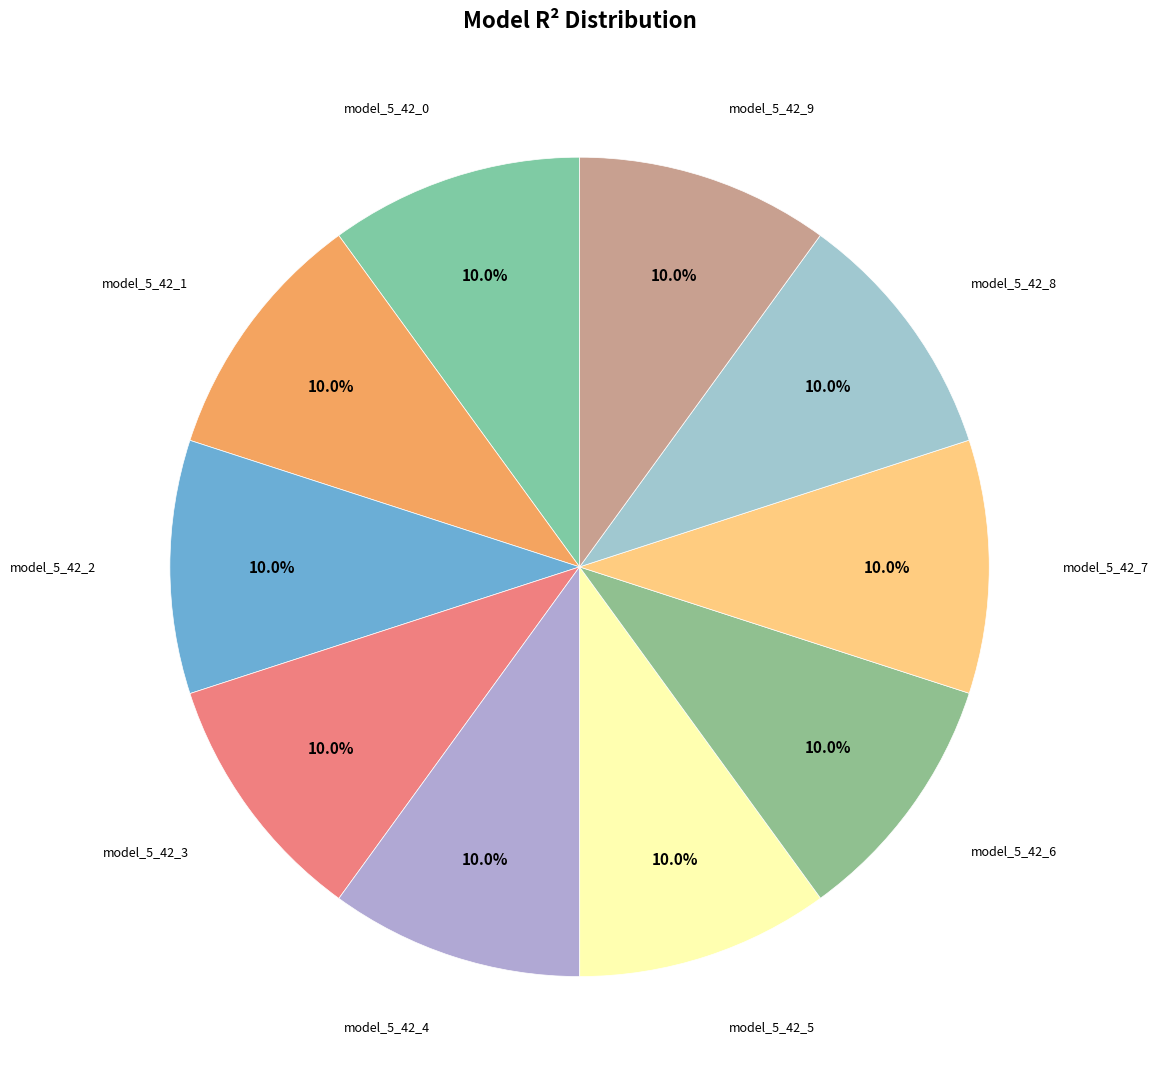

How many slices are in this pie chart?

10